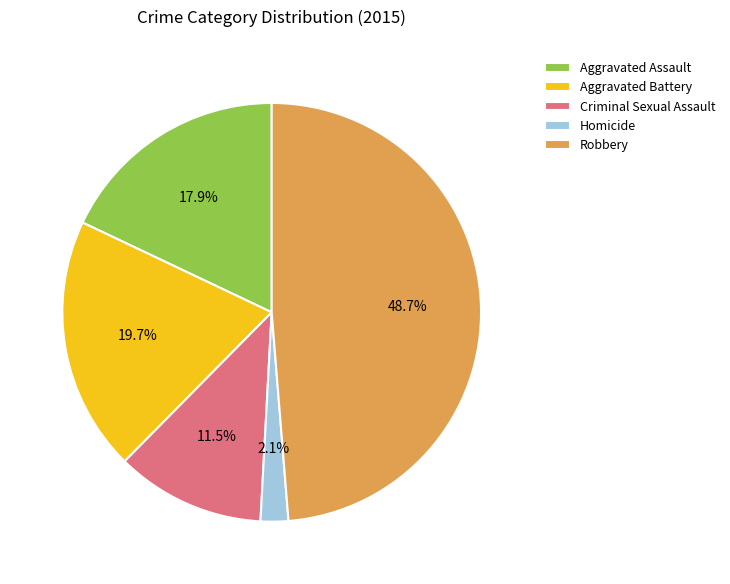

Does Aggravated Assault represent more than half of the total?

No